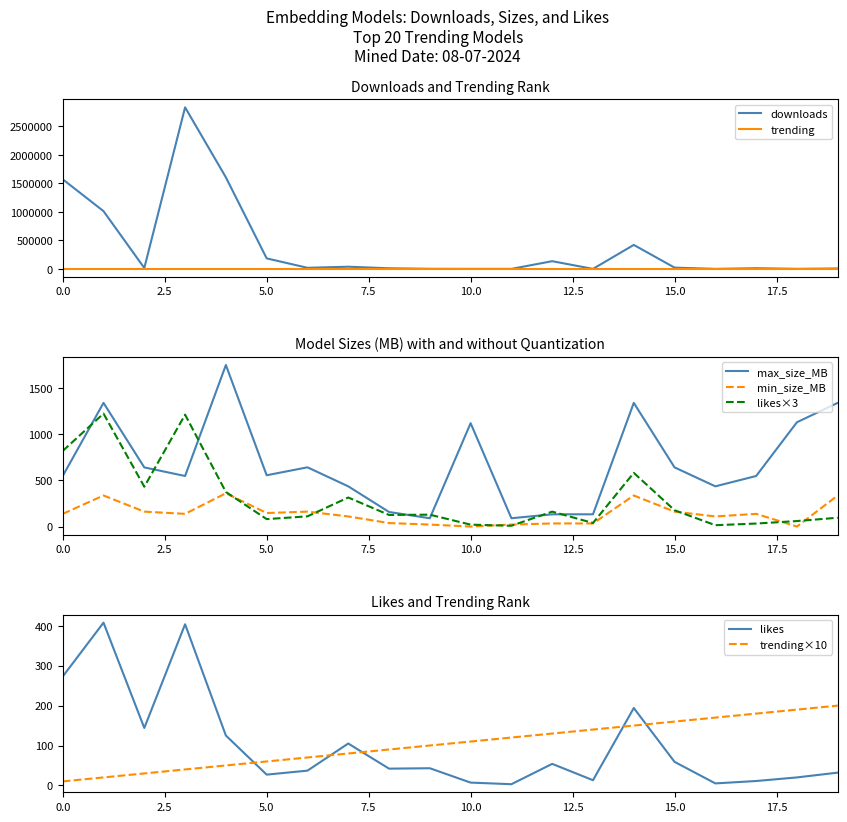

List the series in order of their peak value, lowest first.

trending, min_size_MB, likes, max_size_MB, downloads